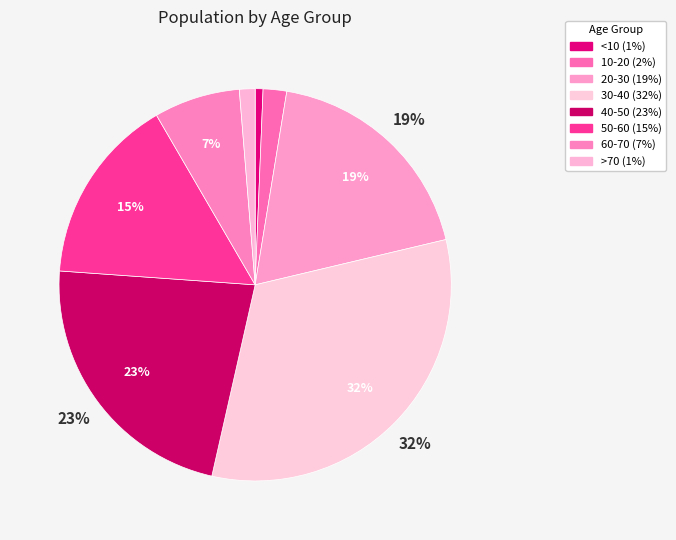

Rank the categories by value from highest to lowest.

30-40, 40-50, 20-30, 50-60, 60-70, 10-20, >70, <10